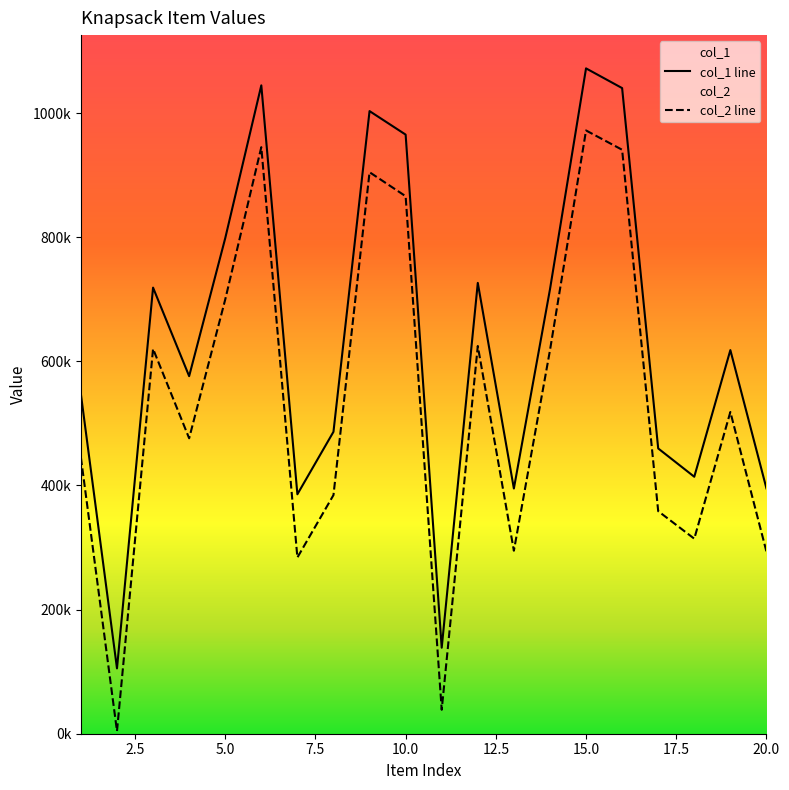

What is the sum of the col_2 values at 16 and 9?

1845729